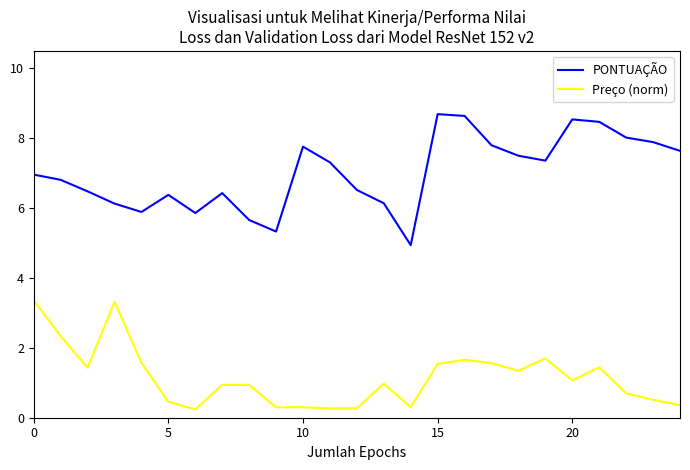

What is the difference between the maximum and minimum values in the Preço (norm) series?

3.1